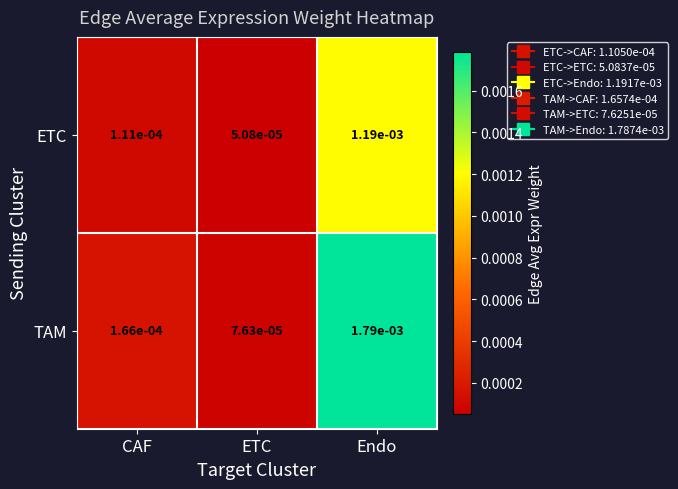

Which category has the highest value in the ETC series?

Endo